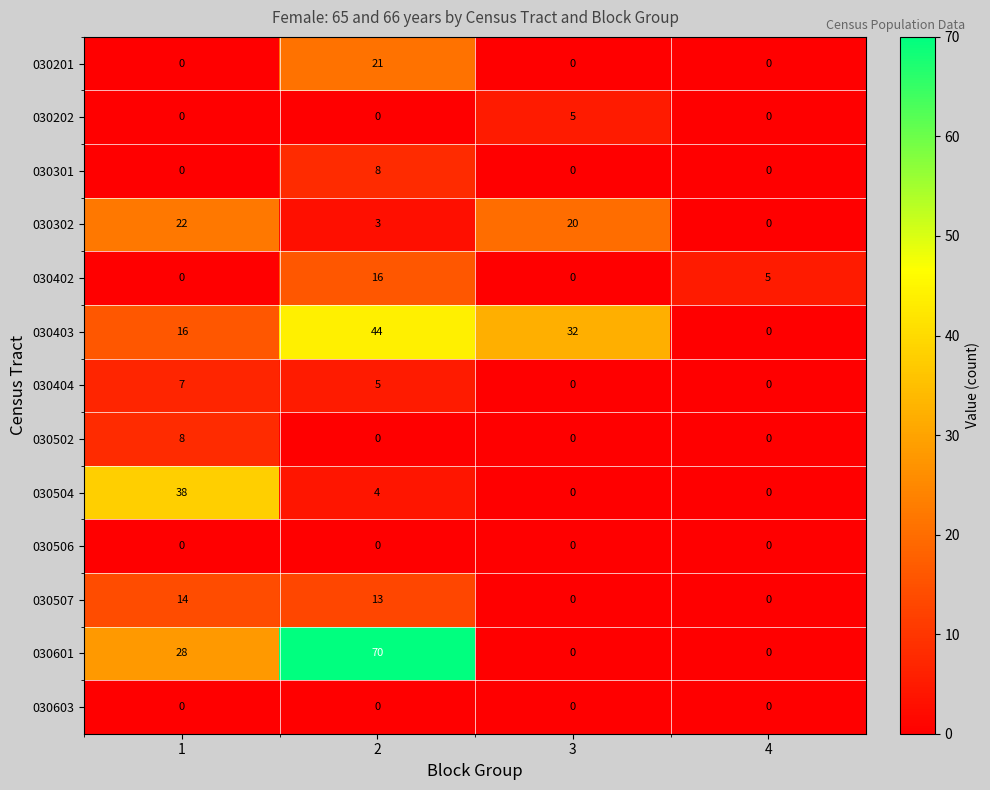

Between 2 and 4, which series saw the biggest shift?

030601